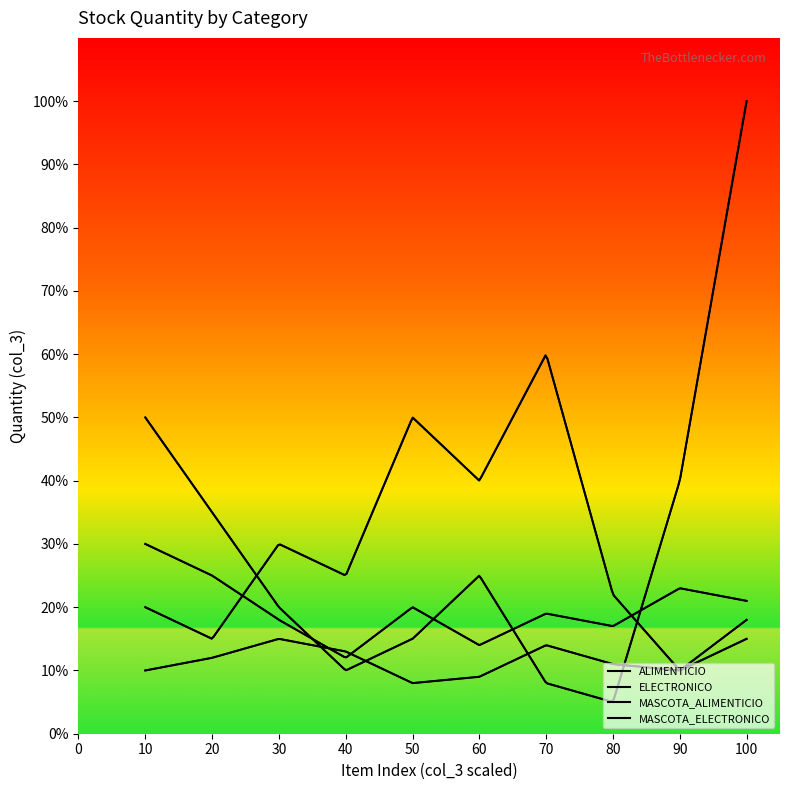

Reading right to left, list all the values displayed in this chart.

ALIMENTICIO: 18	10	22	60	40	50	25	30	15	20
ELECTRONICO: 100	40	5	8	25	15	10	20	35	50
MASCOTA_ALIMENTICIO: 21	23	17	19	14	20	12	18	25	30
MASCOTA_ELECTRONICO: 15	10	11	14	9	8	13	15	12	10